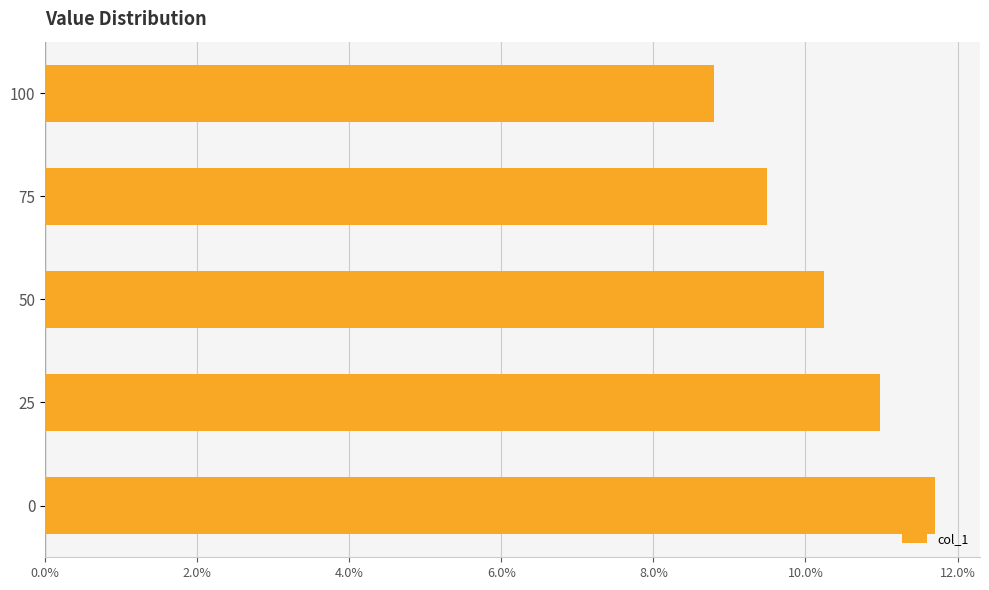

Does the chart contain any negative values?

No